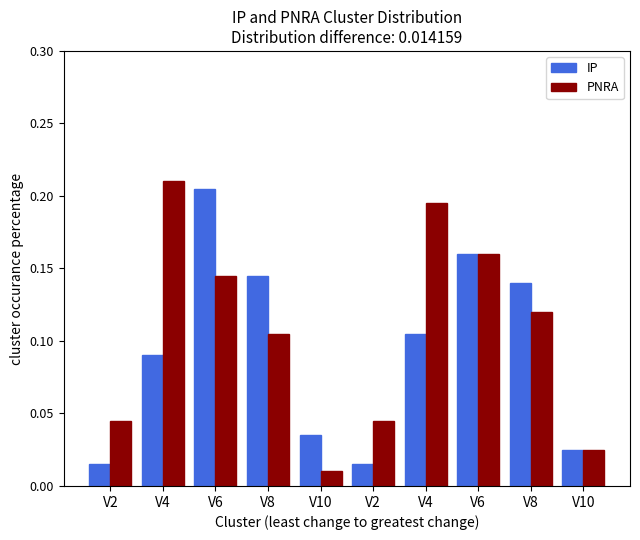

Are the bars grouped side by side (vs. stacked)?

Yes